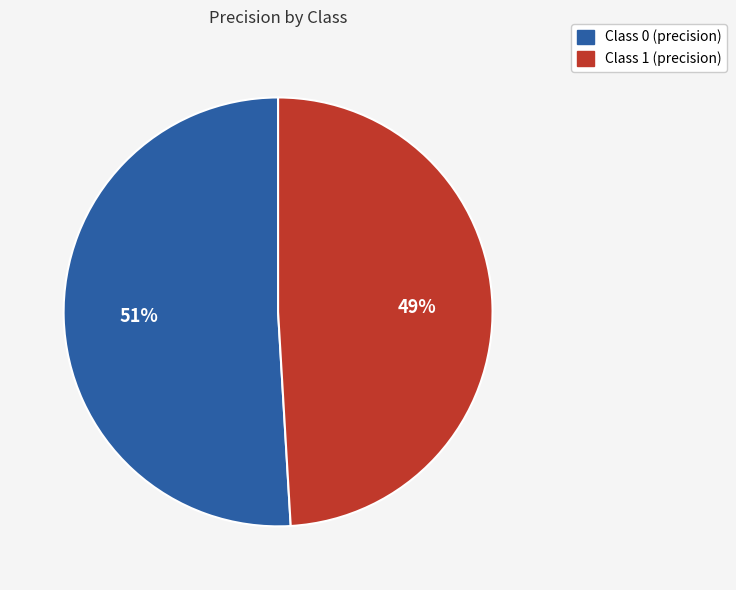

How many slices are in this pie chart?

2